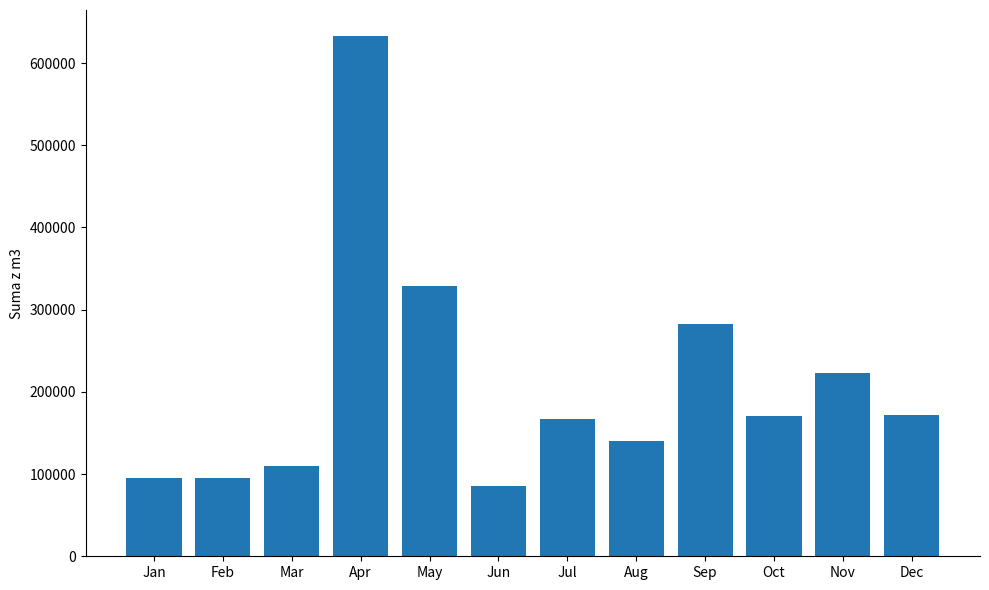

What is the greatest value displayed?

632931